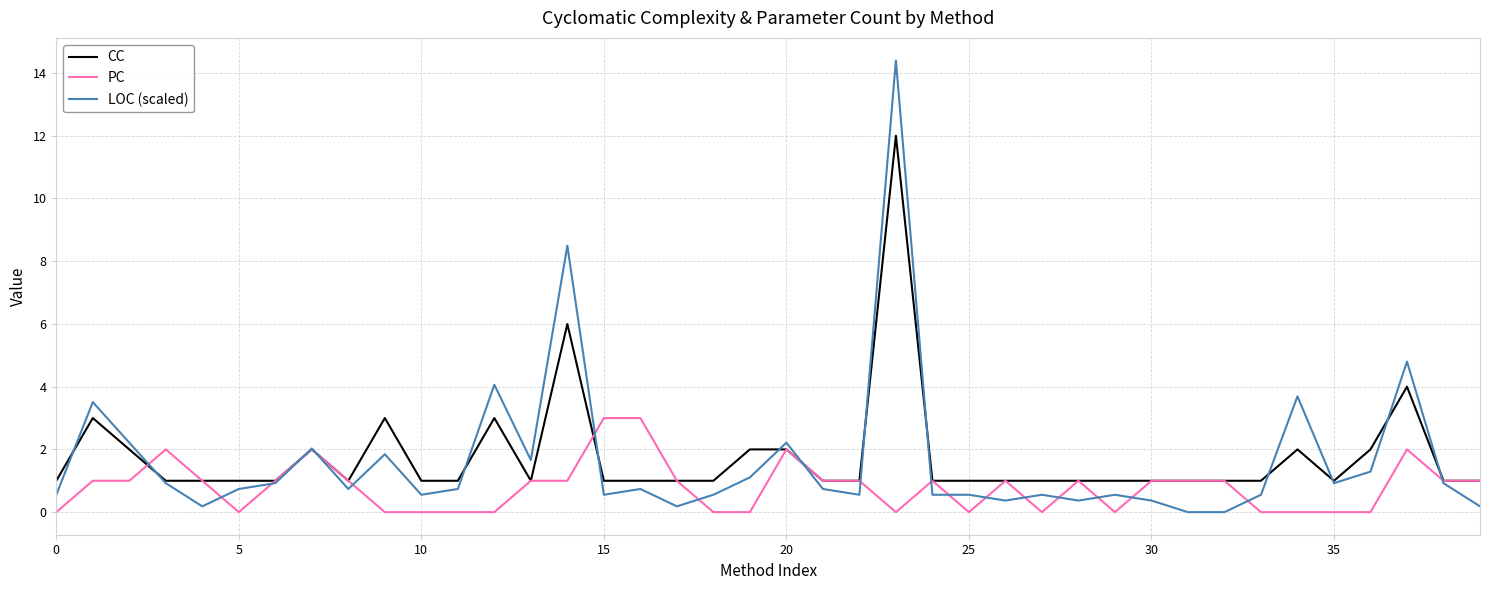

What is the difference between the maximum and minimum values in the CC series?

11.0